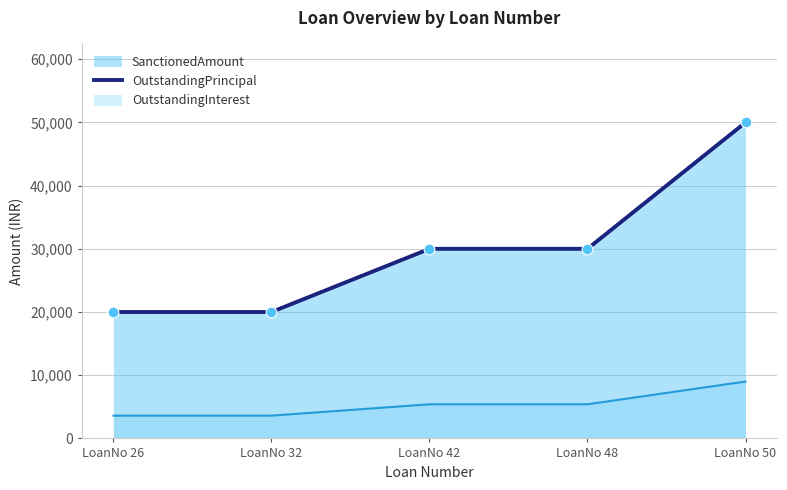

Which has a higher value, LoanNo 32 or LoanNo 50?

LoanNo 50